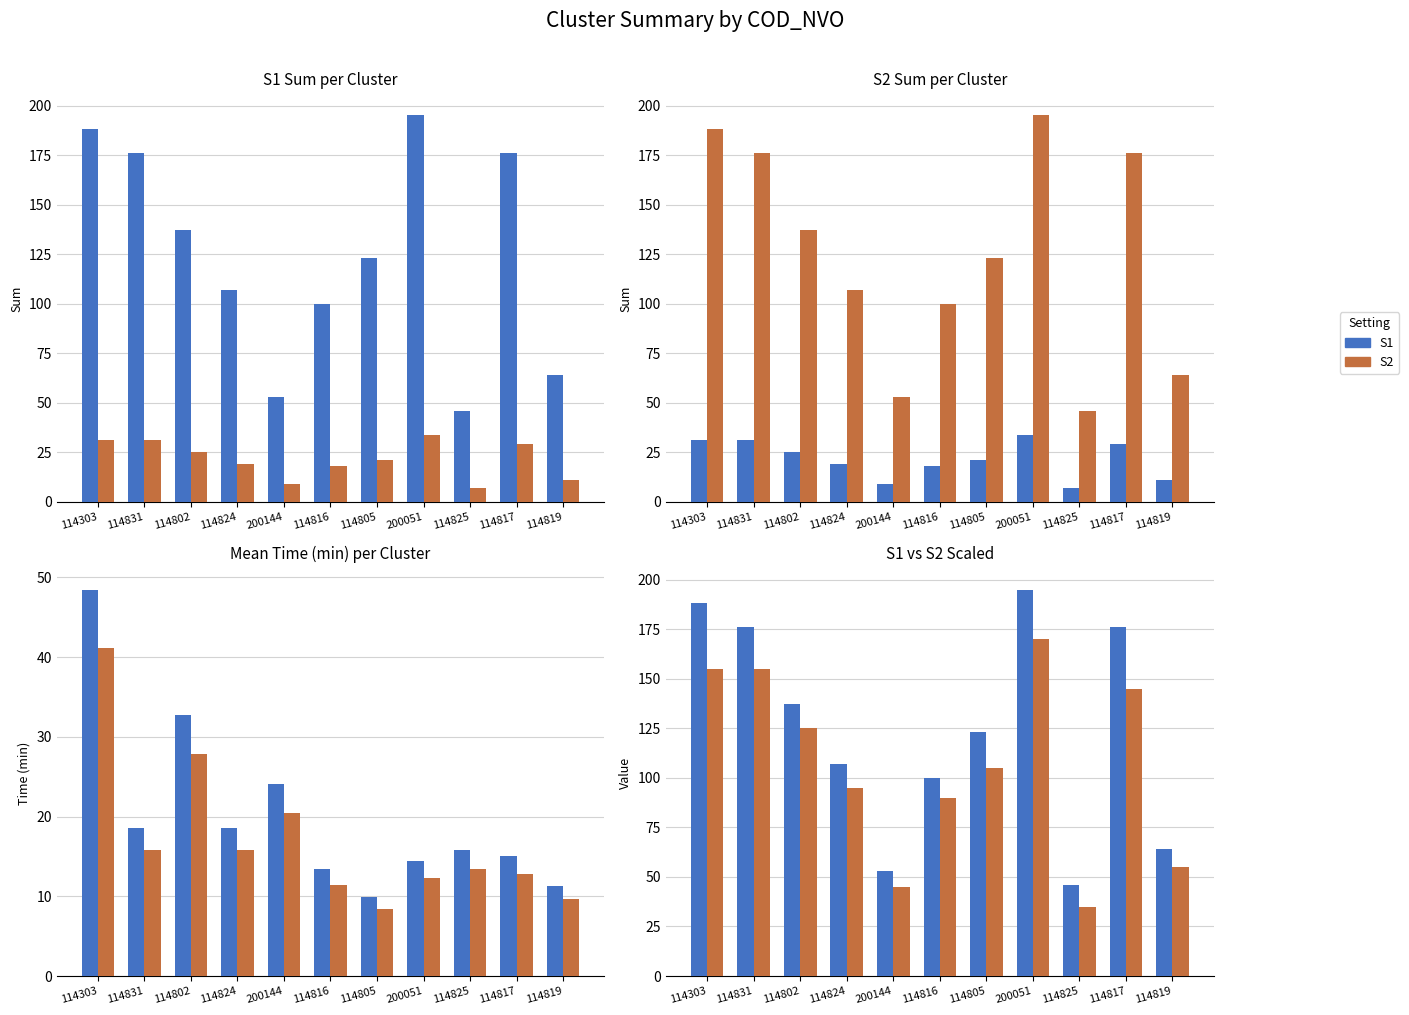

The value of S1 at 114817 is 113. True or false?

False